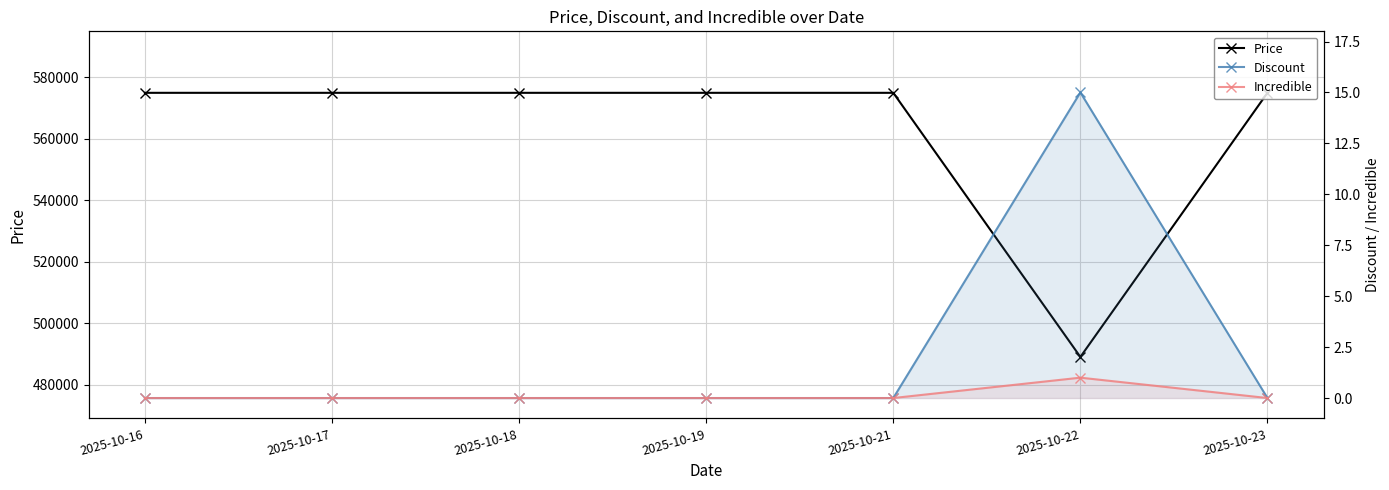

Does the chart have visible grid lines?

Yes